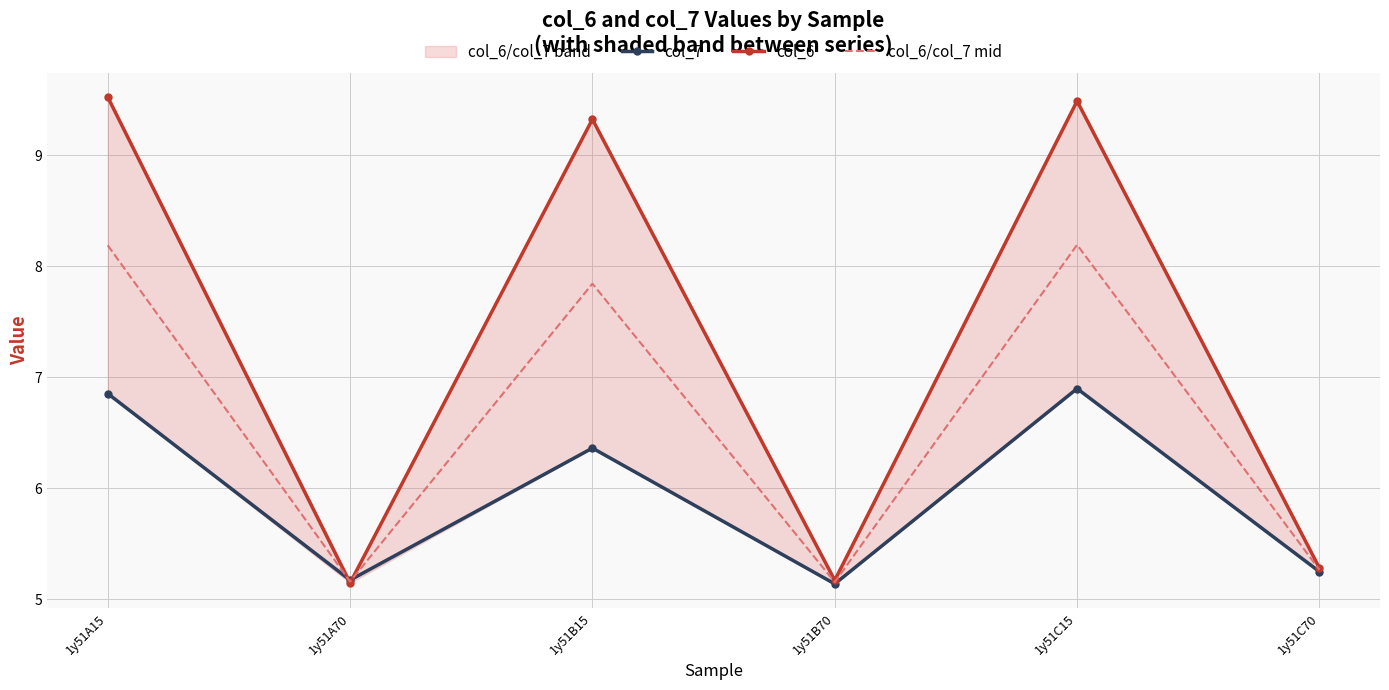

What is the average value of the col_7 series?

5.9